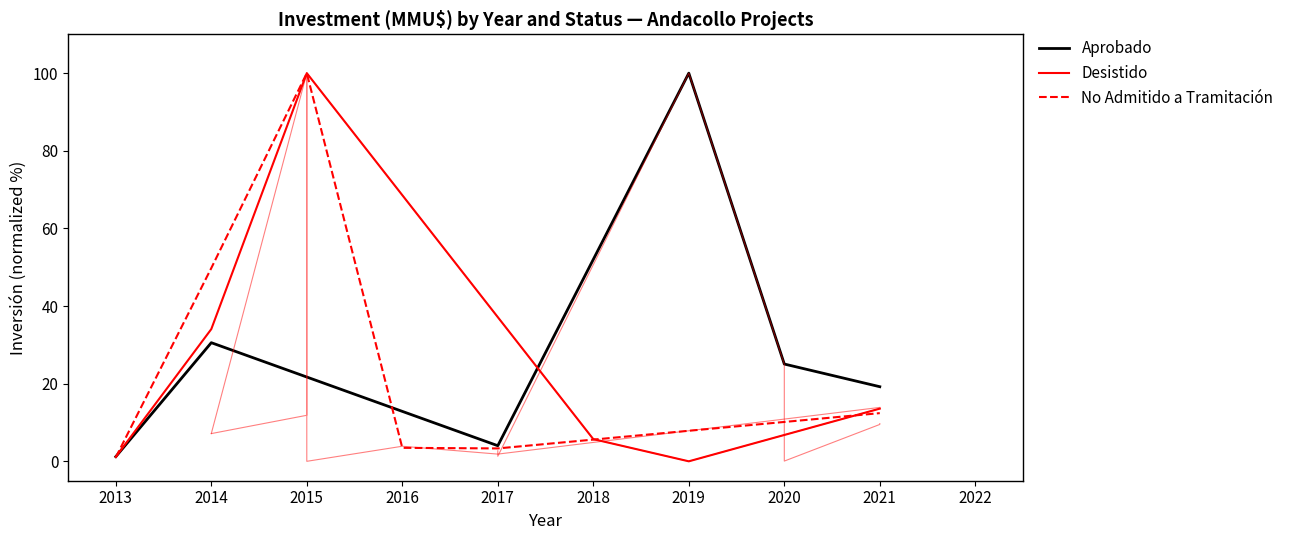

How many lines are shown in the chart?

3